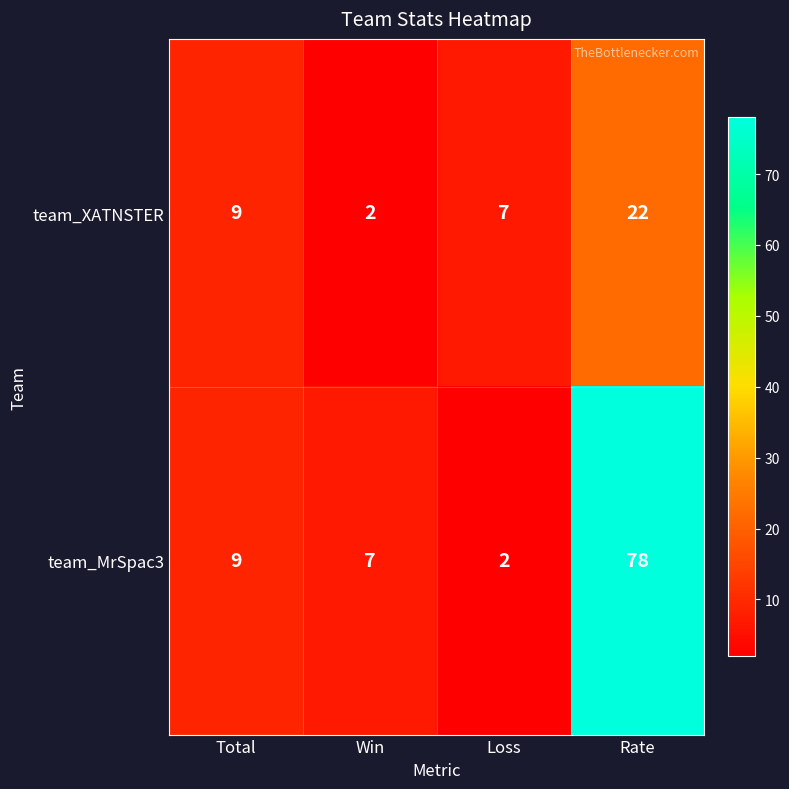

Reading left to right, extract all data points from this chart.

team_XATNSTER: 9	2	7	22
team_MrSpac3: 9	7	2	78